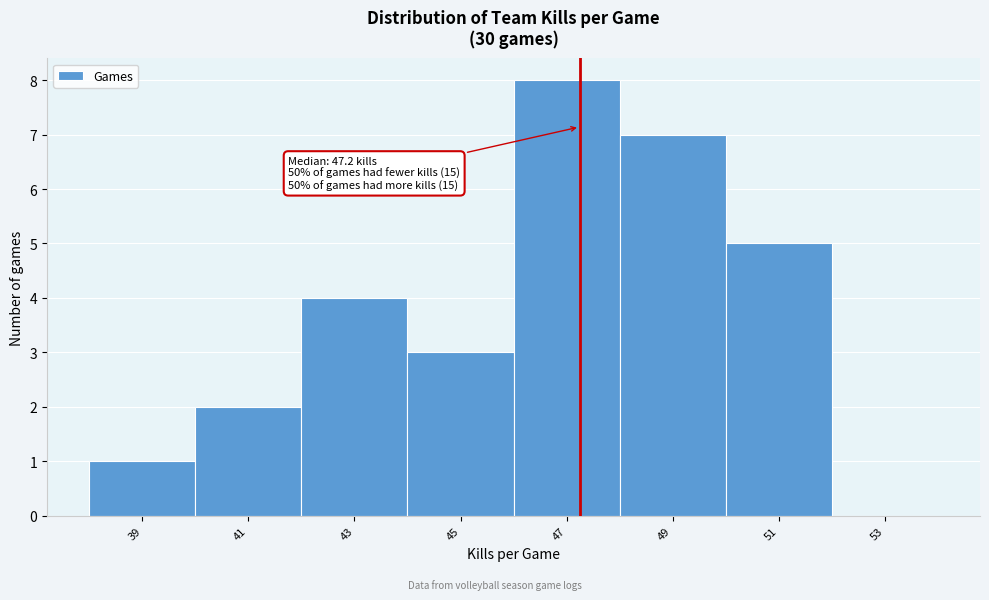

Over which range of the x-axis is the bar tallest?

46 to 48